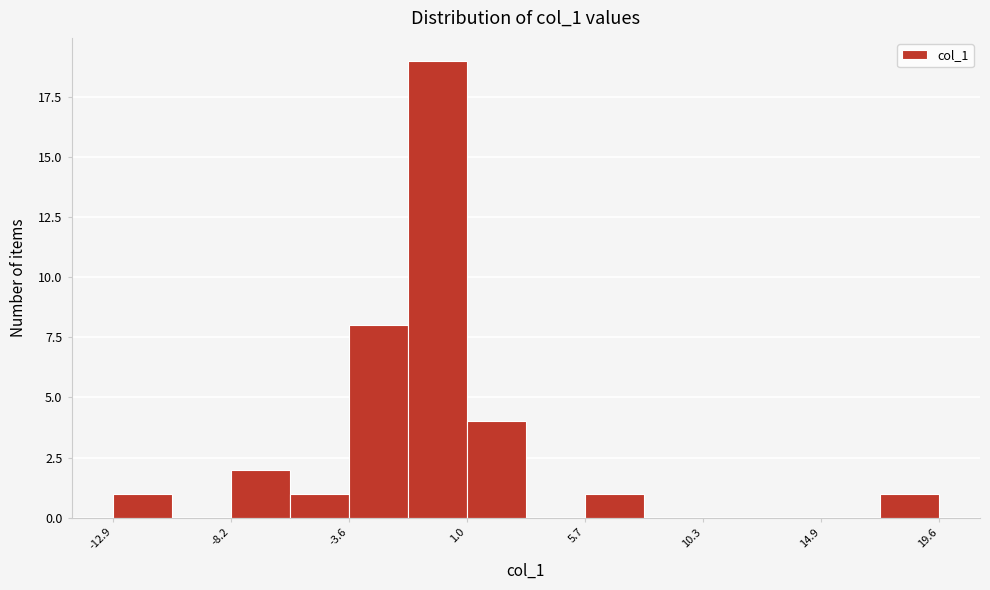

Reading left to right, list every bar in this chart as the range it spans on the x-axis followed by its height. Neither the bar edges nor the heights are printed on the chart, so give them approximately, as read against the axes.

-13.0 to -10.5: 1
-10.5 to -8.0: 0
-8.0 to -6.0: 2
-6.0 to -3.5: 1
-3.5 to -1.5: 8
-1.5 to 1.0: 19
1.0 to 3.5: 4
3.5 to 5.5: 0
5.5 to 8.0: 1
8.0 to 10.5: 0
10.5 to 12.5: 0
12.5 to 15.0: 0
15.0 to 17.5: 0
17.5 to 19.5: 1